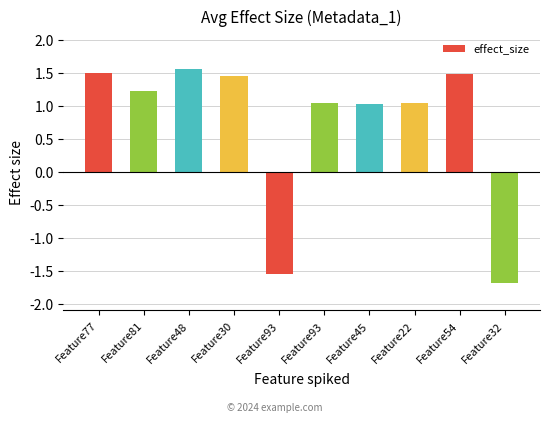

What is the average value?

0.7